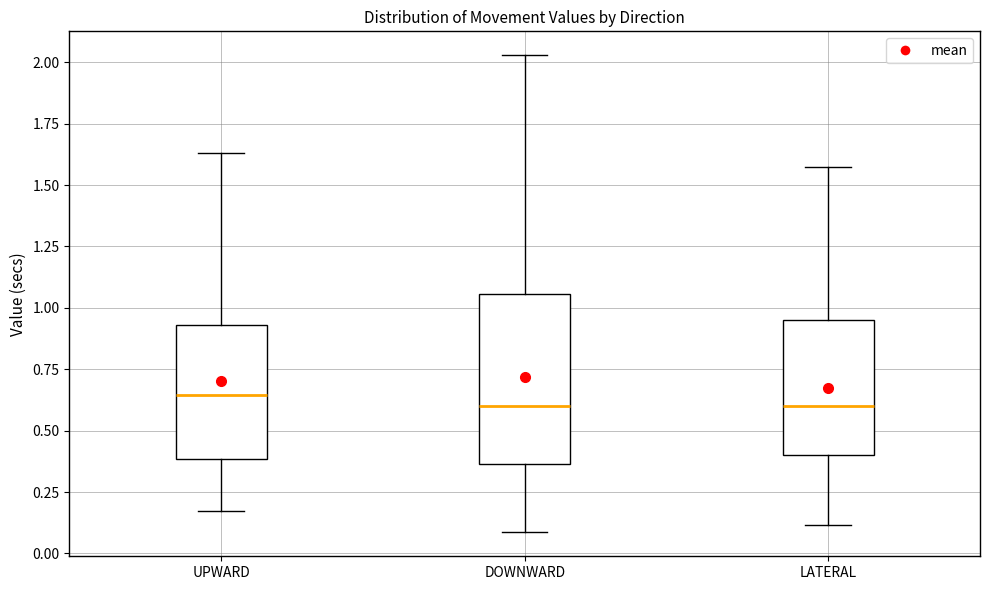

Reading left to right, read every box against the y-axis: the position of its median line, the range the box covers, and the ends of its whiskers. The values are not printed on the chart, so give them approximately, as read against the axis.

UPWARD: median 0.65, box 0.40 to 0.95, whiskers 0.15 to 1.65
DOWNWARD: median 0.60, box 0.35 to 1.05, whiskers 0.10 to 2.05
LATERAL: median 0.60, box 0.40 to 0.95, whiskers 0.10 to 1.55